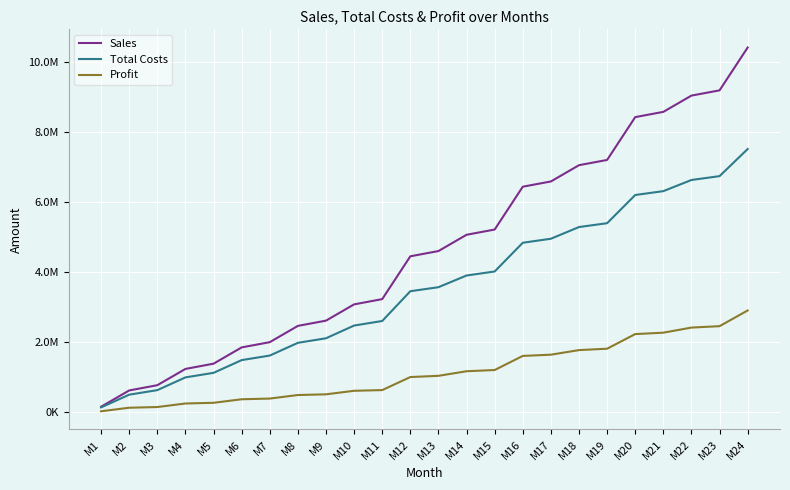

True or false: Total Costs has more than 2 points higher than both neighbors.

False